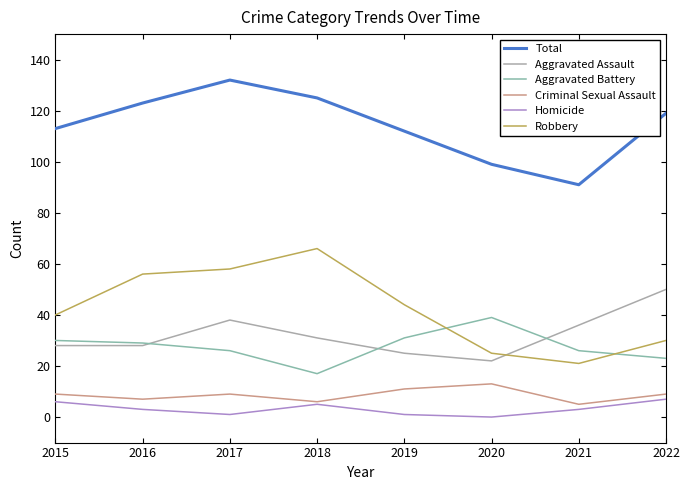

Does the chart have visible grid lines?

No